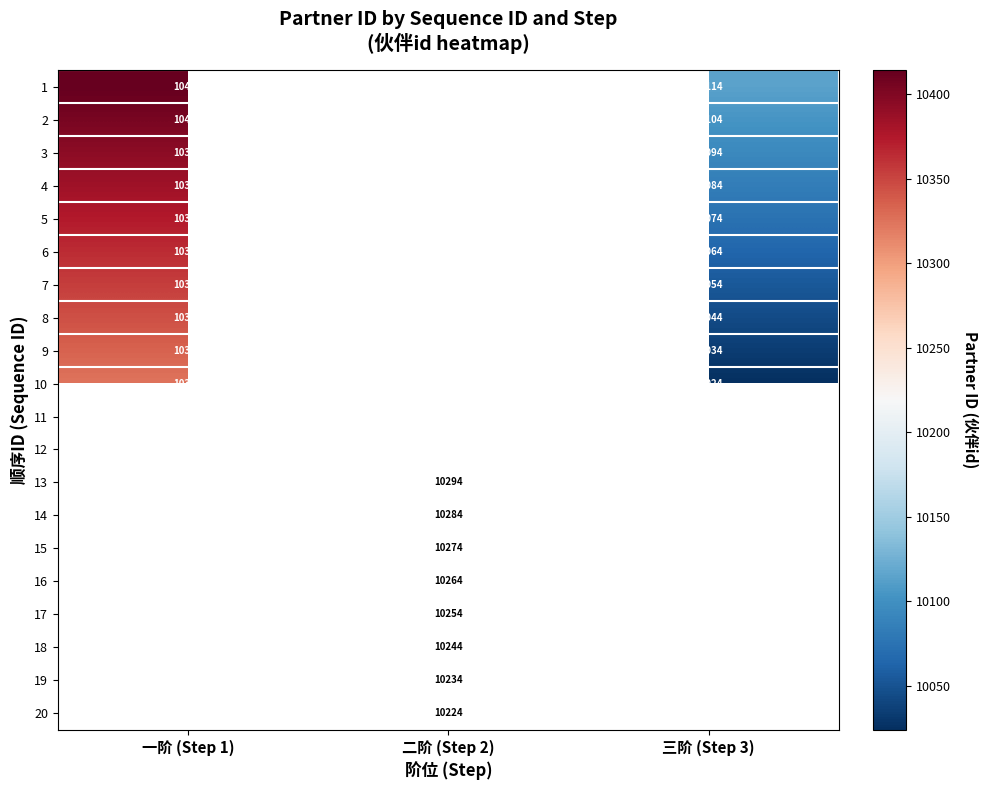

Is the value of 2 at 三阶 (Step 3) greater than the value of 1 at 三阶 (Step 3)?

No